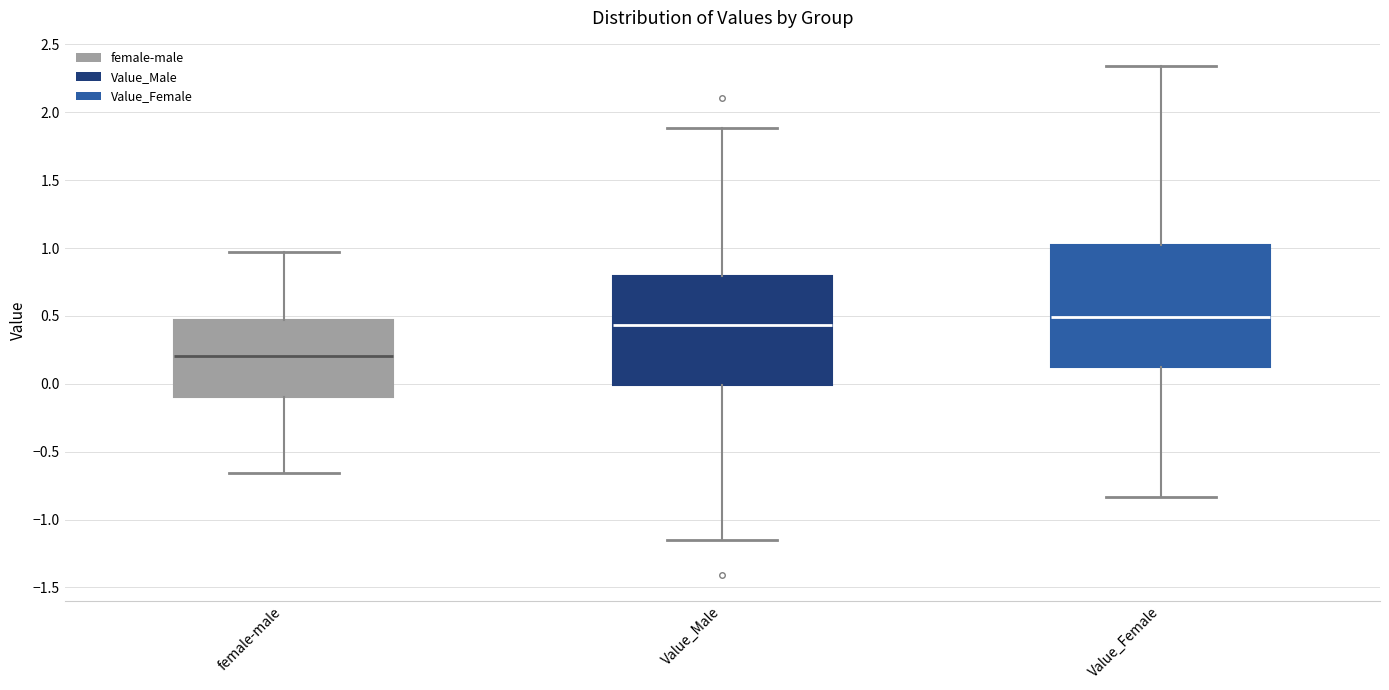

Comparing the boxes themselves (not the whiskers), which one is the tallest?

Value_Female